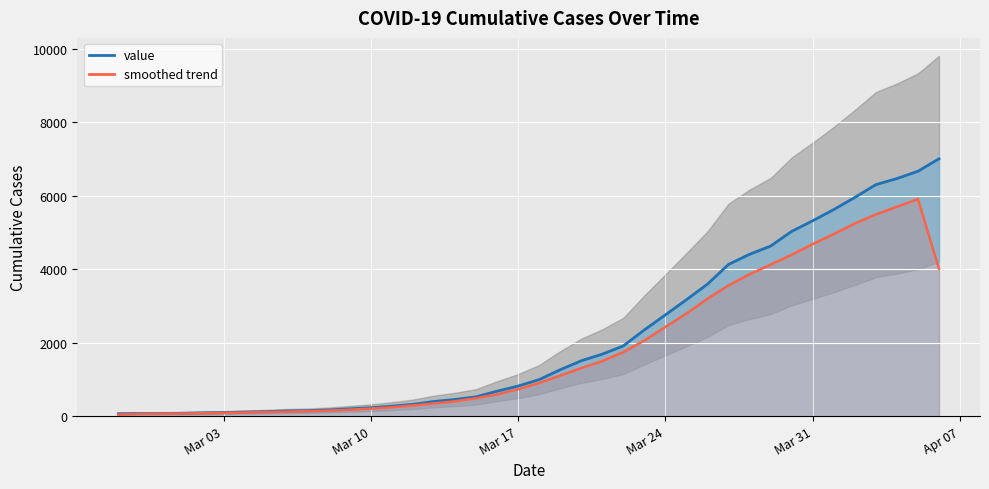

The value of value at Mar 24 is 2756.0. True or false?

True